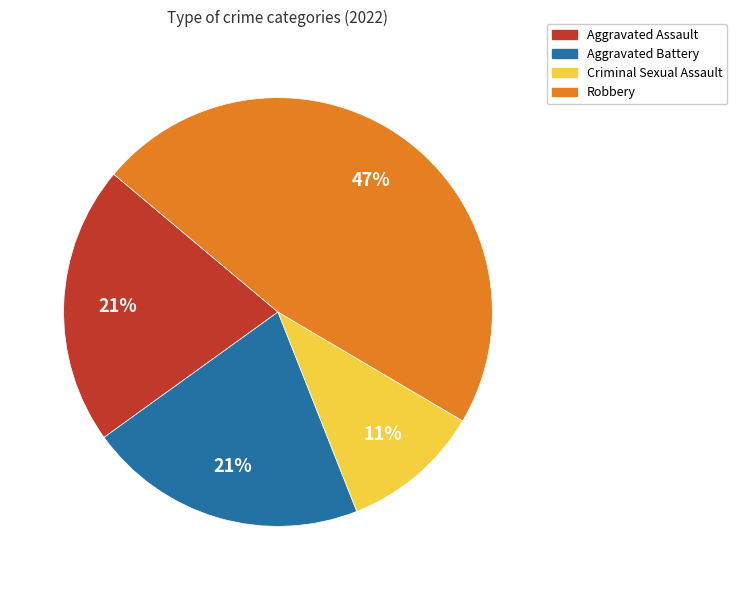

What is the ratio of the value at Criminal Sexual Assault to the value at Robbery?

0.2